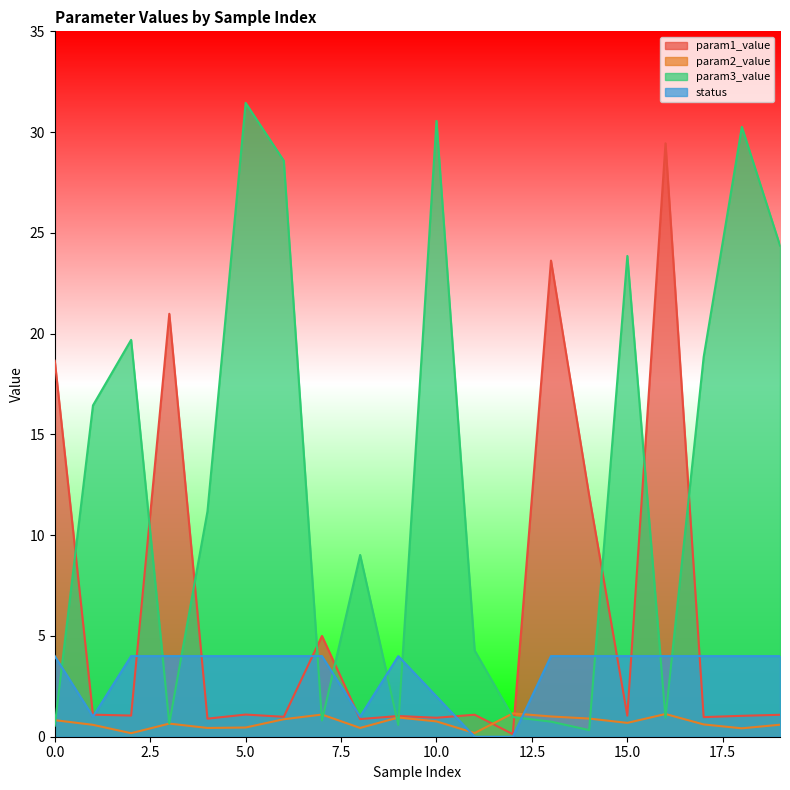

What is the total value across all series at 19?

30.1